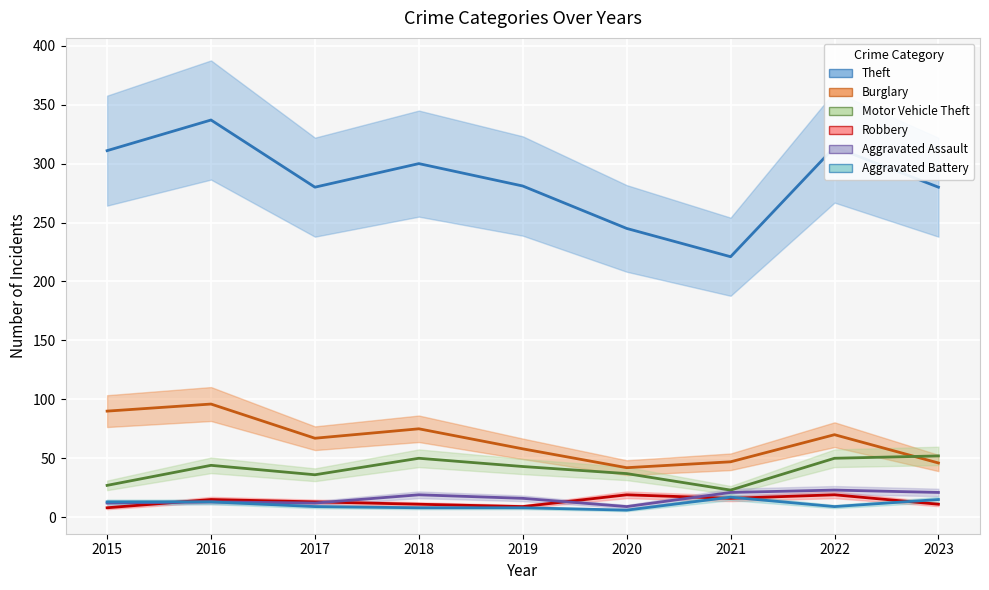

True or false: Theft and Aggravated Assault intersect in this chart.

False